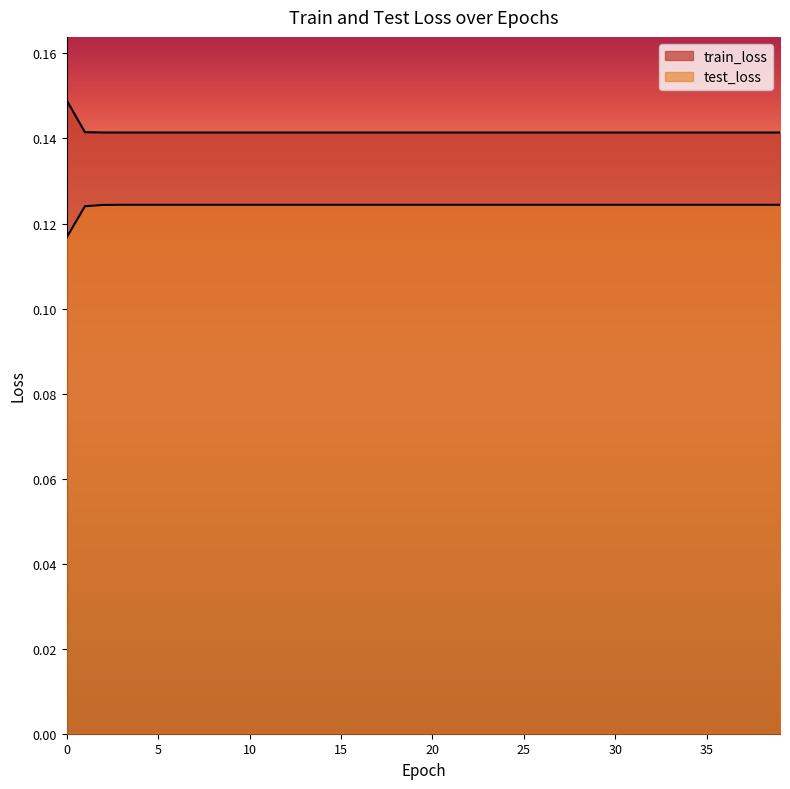

True or false: train_loss and test_loss intersect in this chart.

False